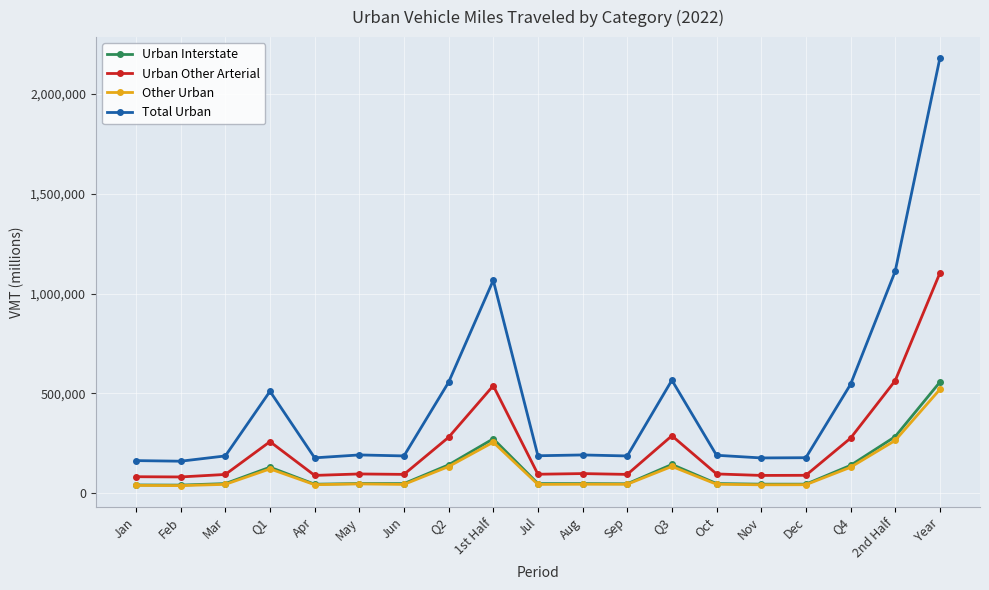

The value of Total Urban at May is 56568. True or false?

False